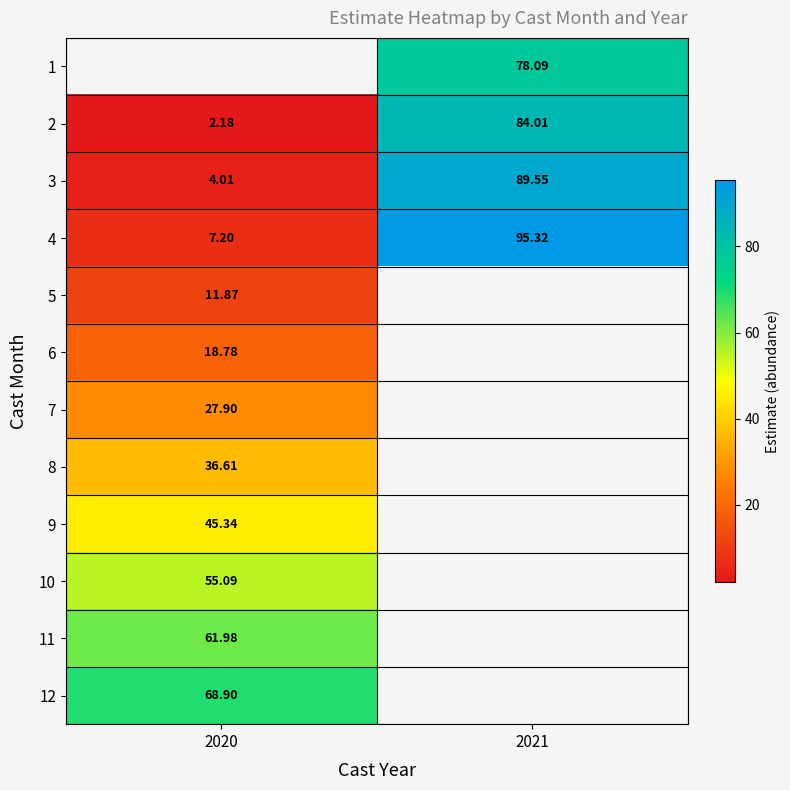

How many distinct data groups are displayed?

12